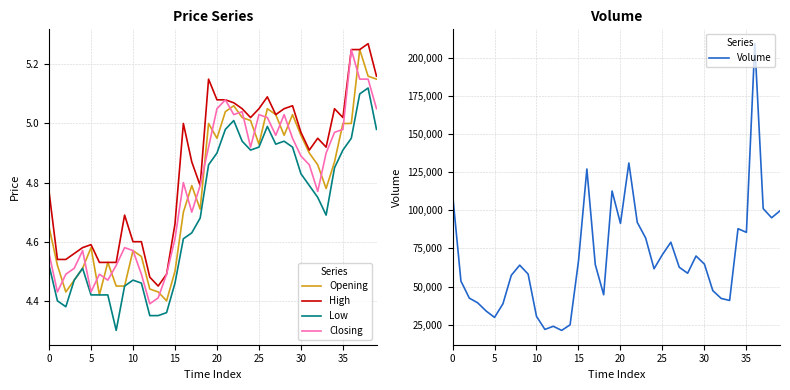

What is the highest value of the Volume series?

209598